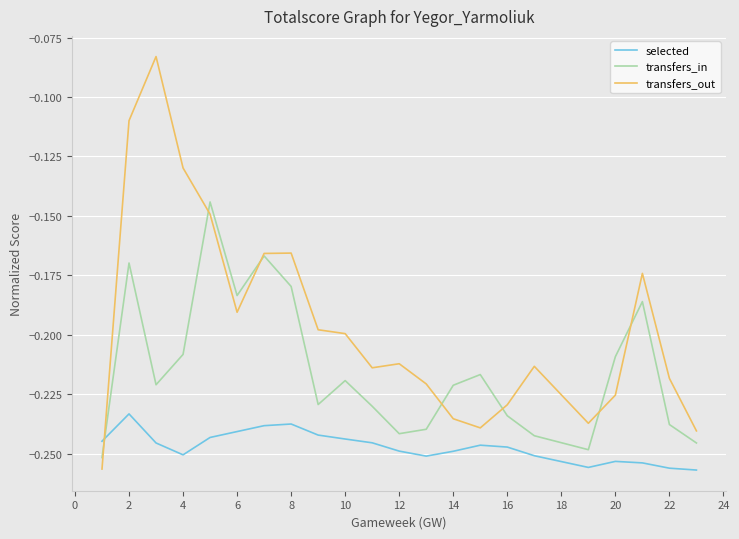

Which series ends up on top after the final intersection of transfers_out and transfers_in?

transfers_out